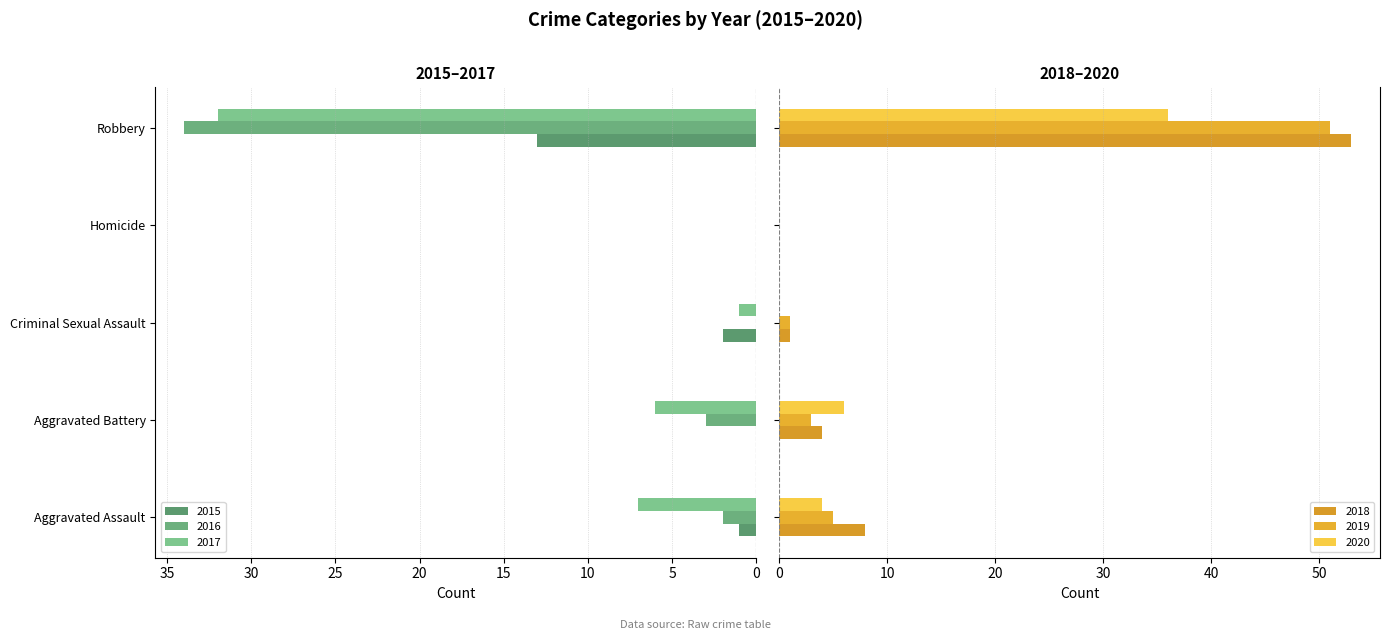

Rank the series by their maximum value, from highest to lowest.

2018, 2019, 2020, 2016, 2017, 2015